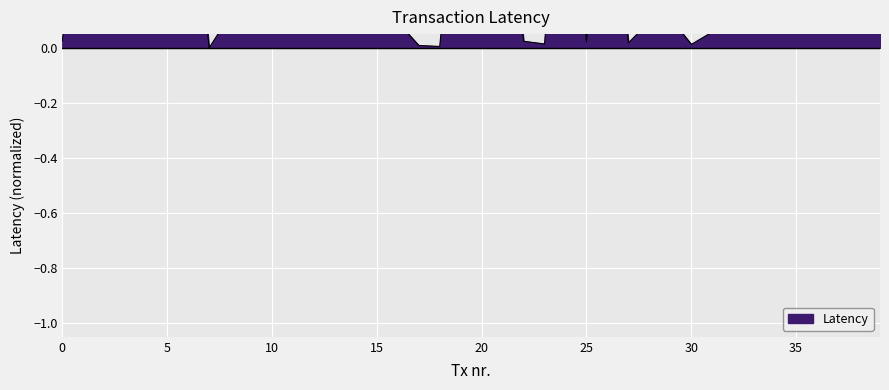

What is the maximum value shown in the chart?

1.0